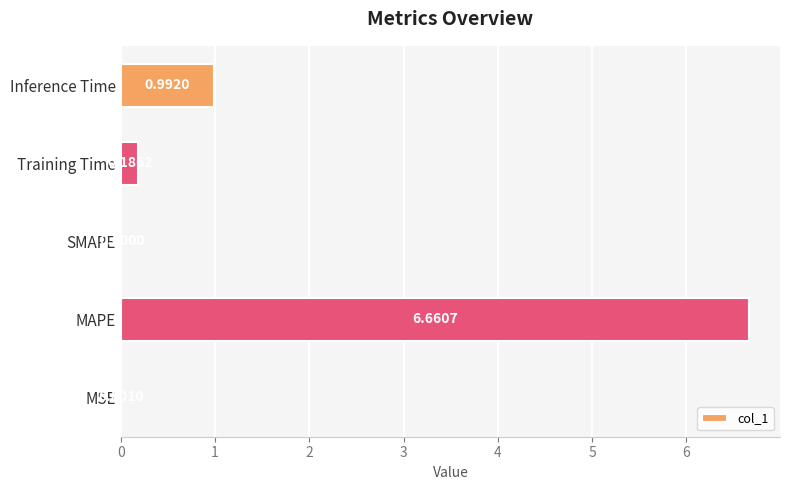

What is the sum of all values?

7.8